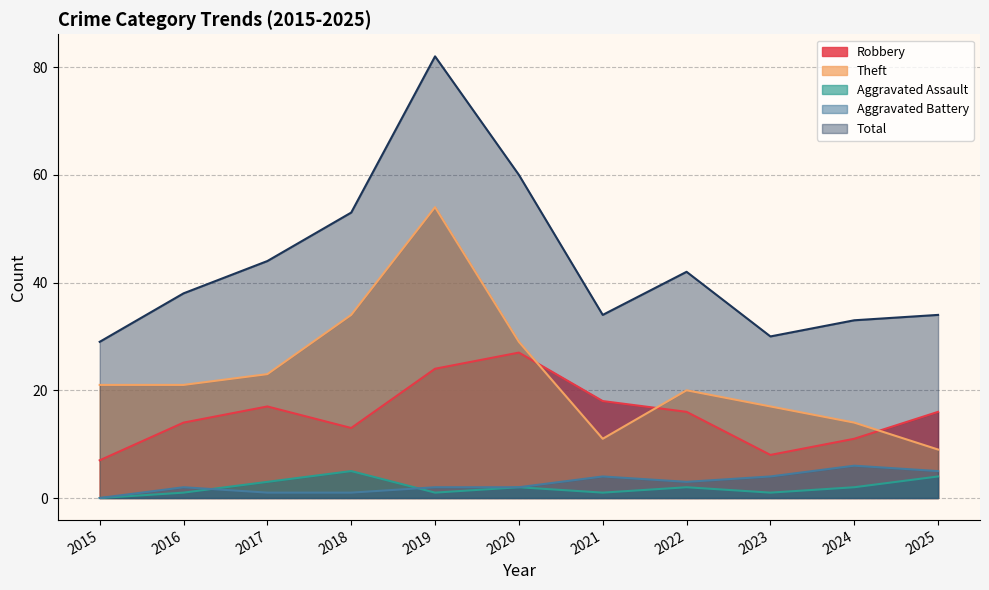

What is the difference between the Aggravated Battery values at 2023 and 2017?

3